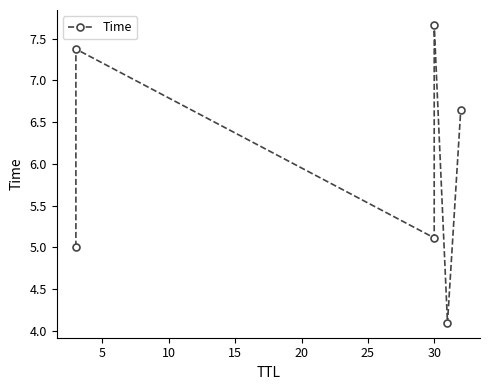

True or false: the data shows 1.5 at 25.

False